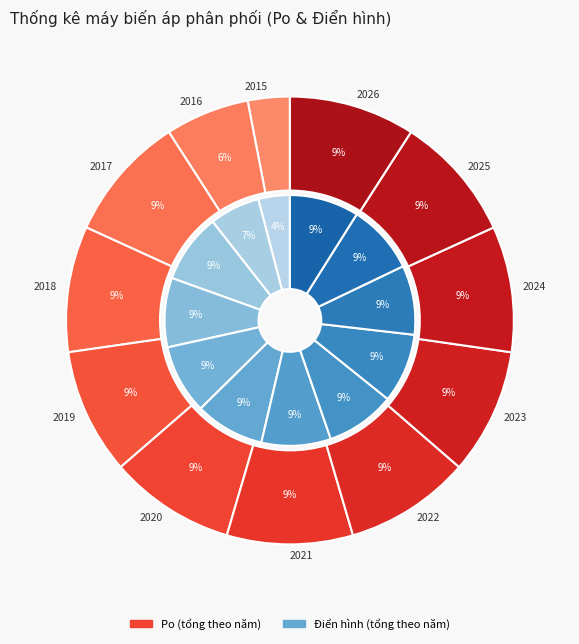

Which category has the biggest portion of the pie?

2017